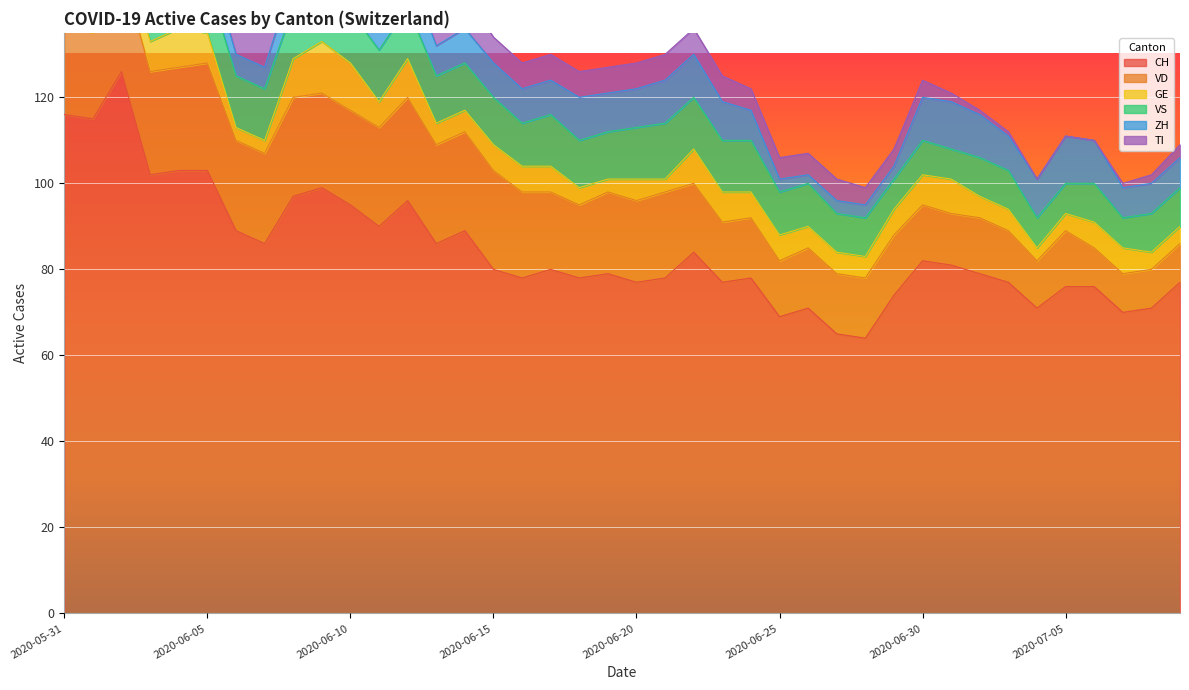

How many categories are shown in the chart?

40